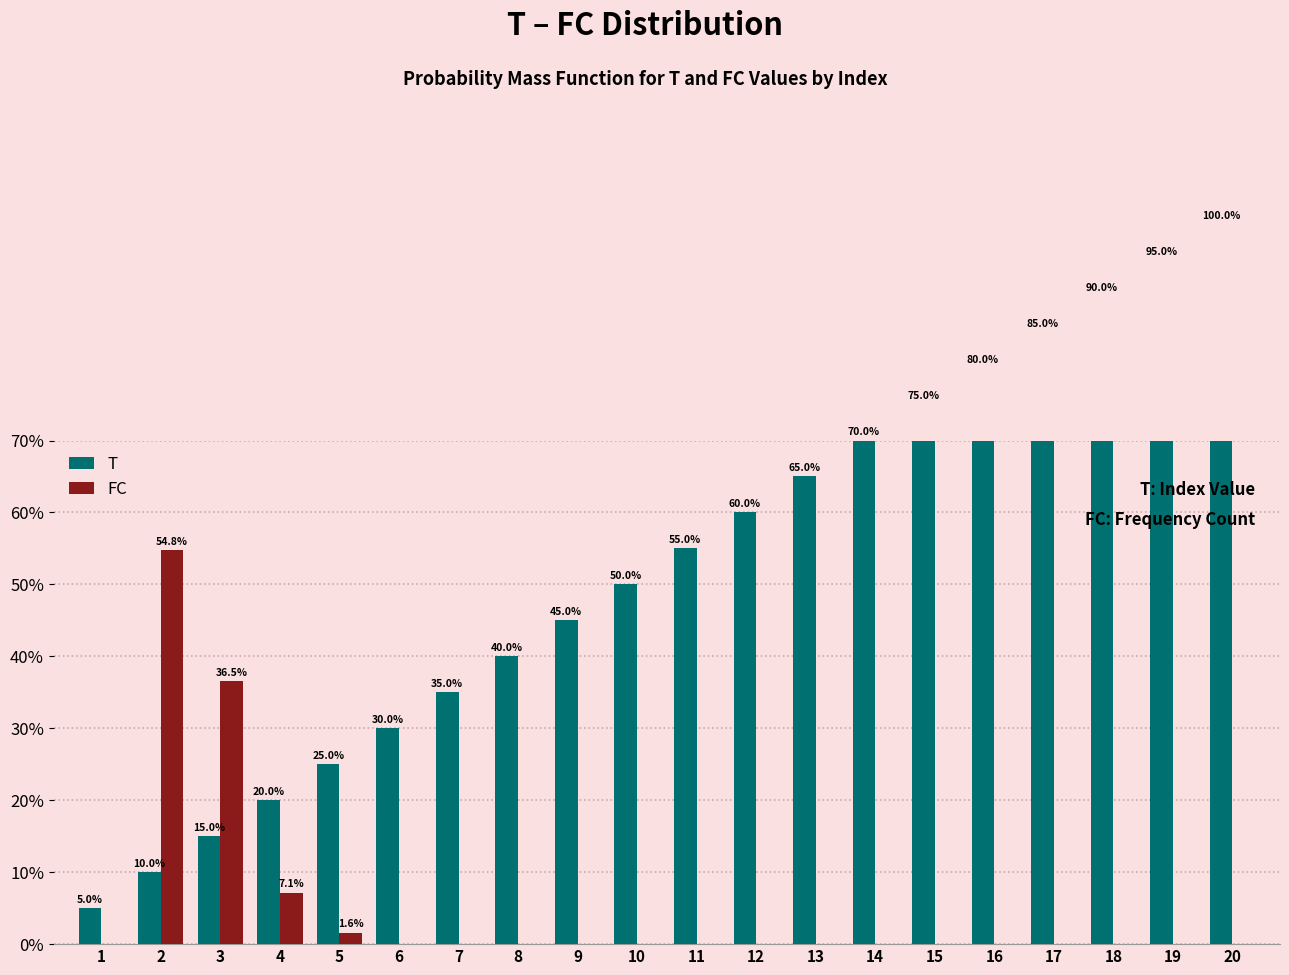

Which series has the largest total across all categories?

T